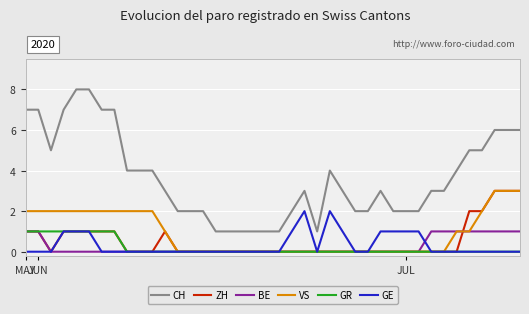

True or false: VS and CH cross at least once.

False